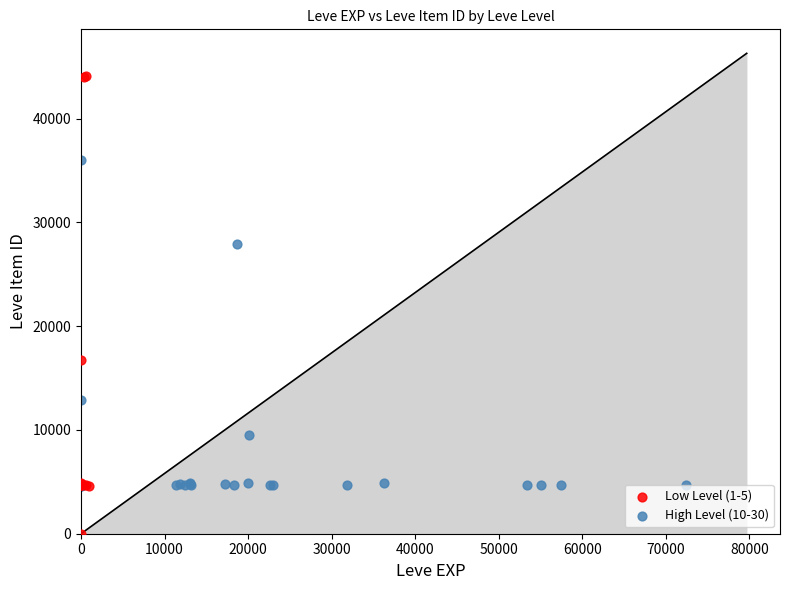

Which series reaches the minimum Y coordinate?

Low Level (1-5)